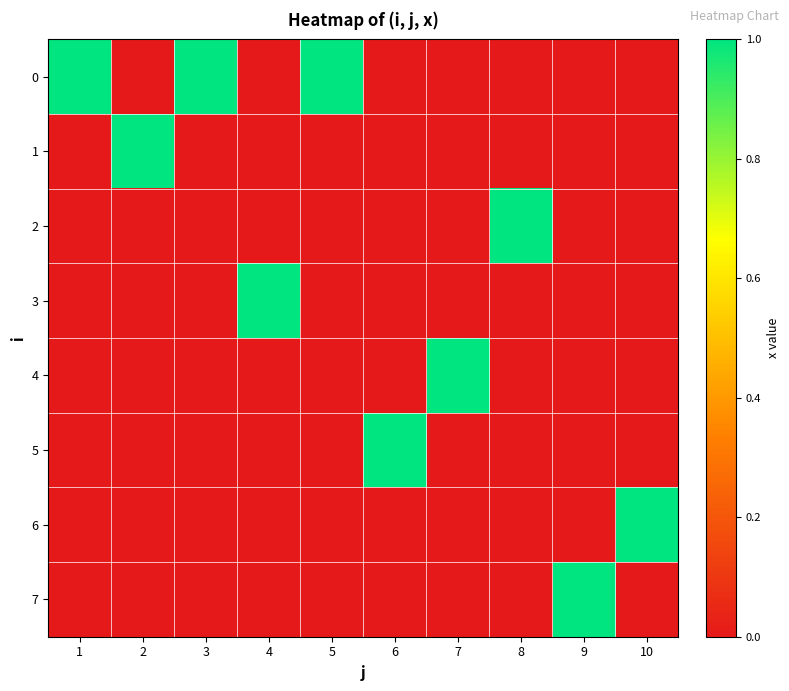

Which category has the lowest value across all series?

2